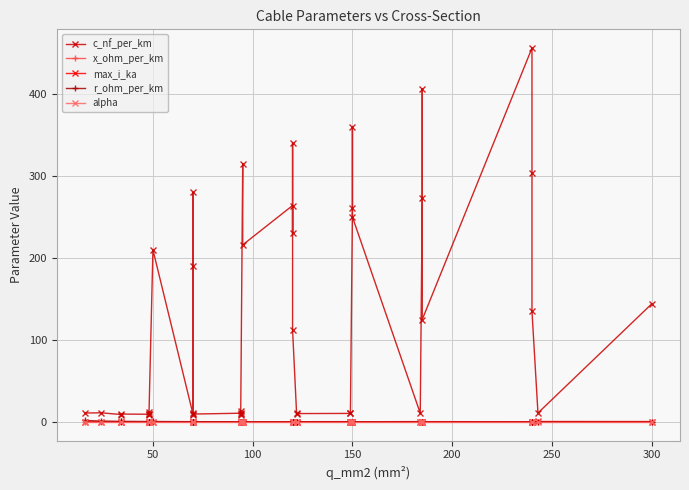

What is the greatest value displayed?

456.0